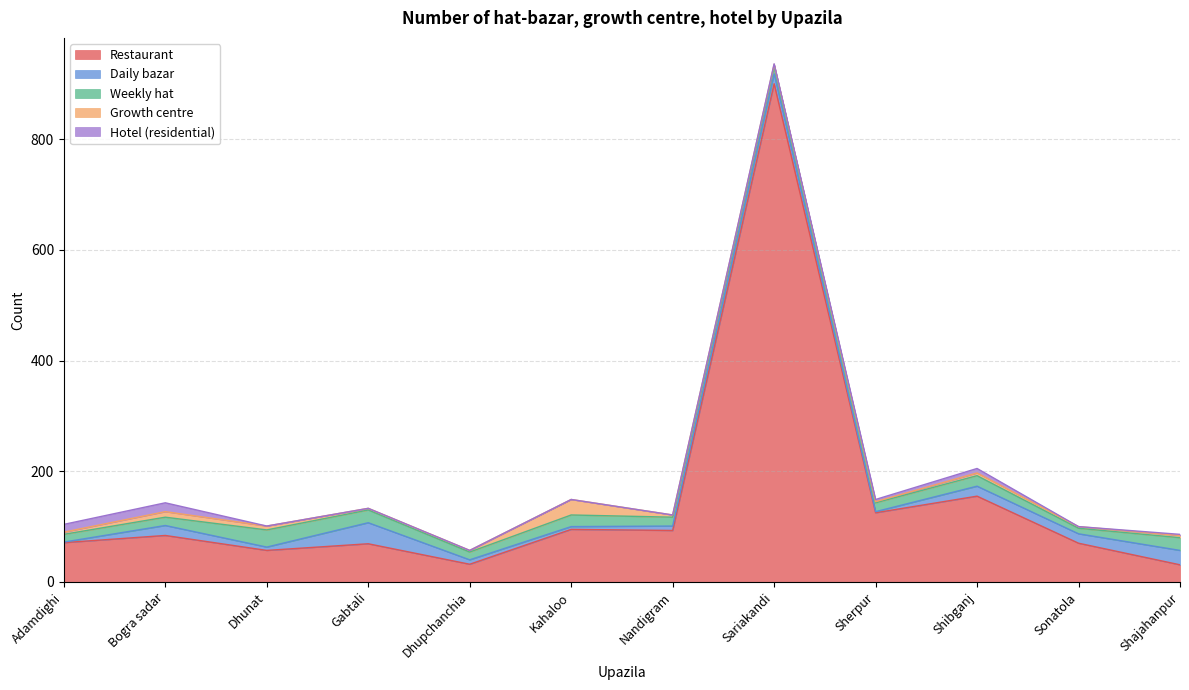

Reading left to right, transcribe all the data shown in this chart.

Restaurant: 71	84	57	69	32	95	93	900	125	155	70	31
Daily bazar: 1	18	6	38	8	5	8	18	2	18	17	26
Weekly hat: 14	15	31	23	14	21	16	13	16	19	10	23
Growth centre: 4	10	7	3	3	28	4	4	2	5	3	4
Hotel (residential): 14	16	0	0	0	0	0	1	4	8	0	2